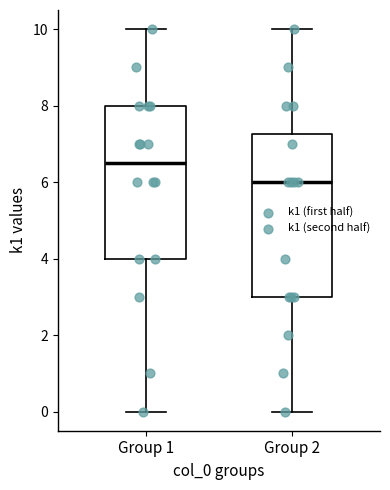

Reading left to right, read every box against the y-axis: the position of its median line, the range the box covers, and the ends of its whiskers. The values are not printed on the chart, so give them approximately, as read against the axis.

Group 1: median 6.6, box 4.0 to 8.0, whiskers 0.0 to 10.0
Group 2: median 6.0, box 3.0 to 7.2, whiskers 0.0 to 10.0